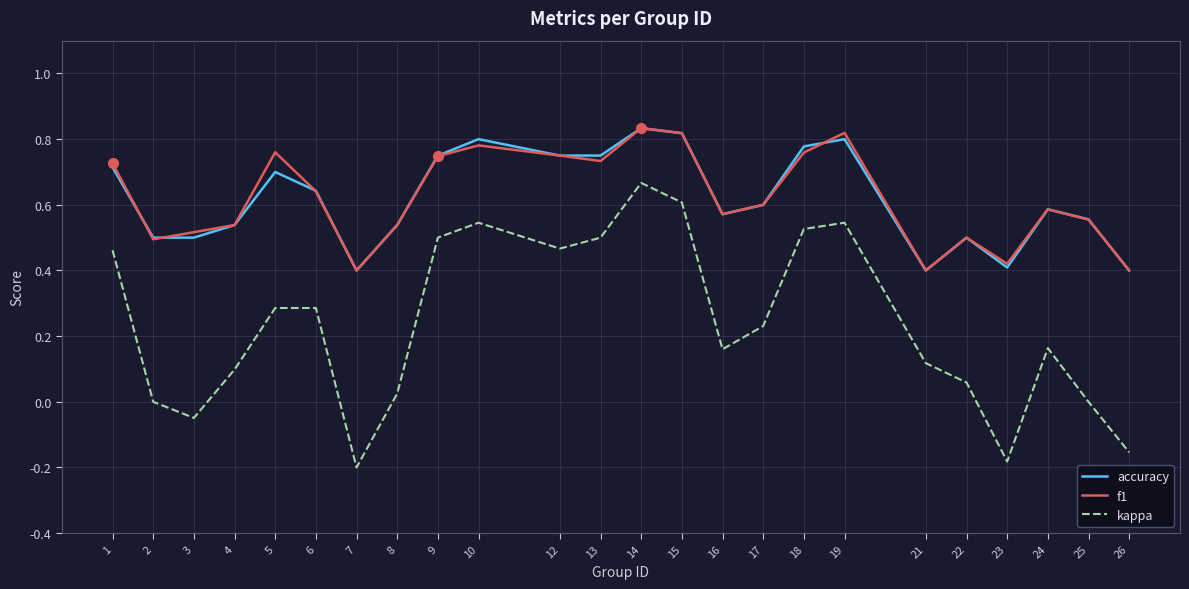

The value of kappa at 14 is 0.7. True or false?

True